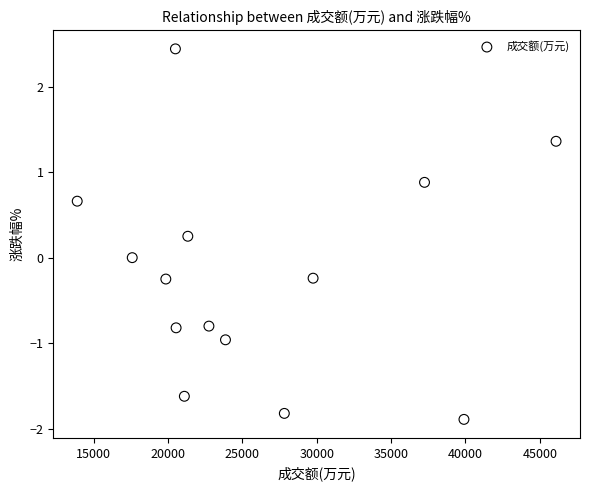

What is the range of X values (max minus min)?

32197.0